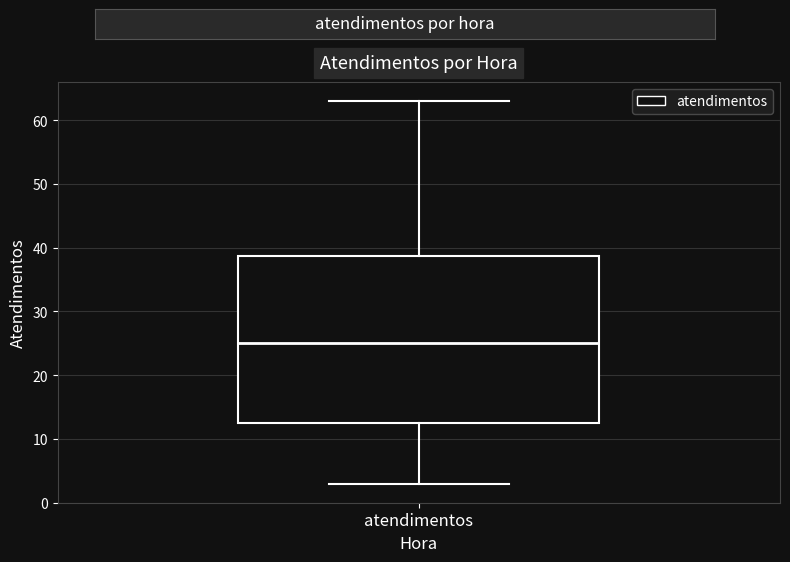

Where does the lower whisker of the box for atendimentos end on the y-axis? The values are not printed on the chart, so give them approximately, as read against the axis.

3